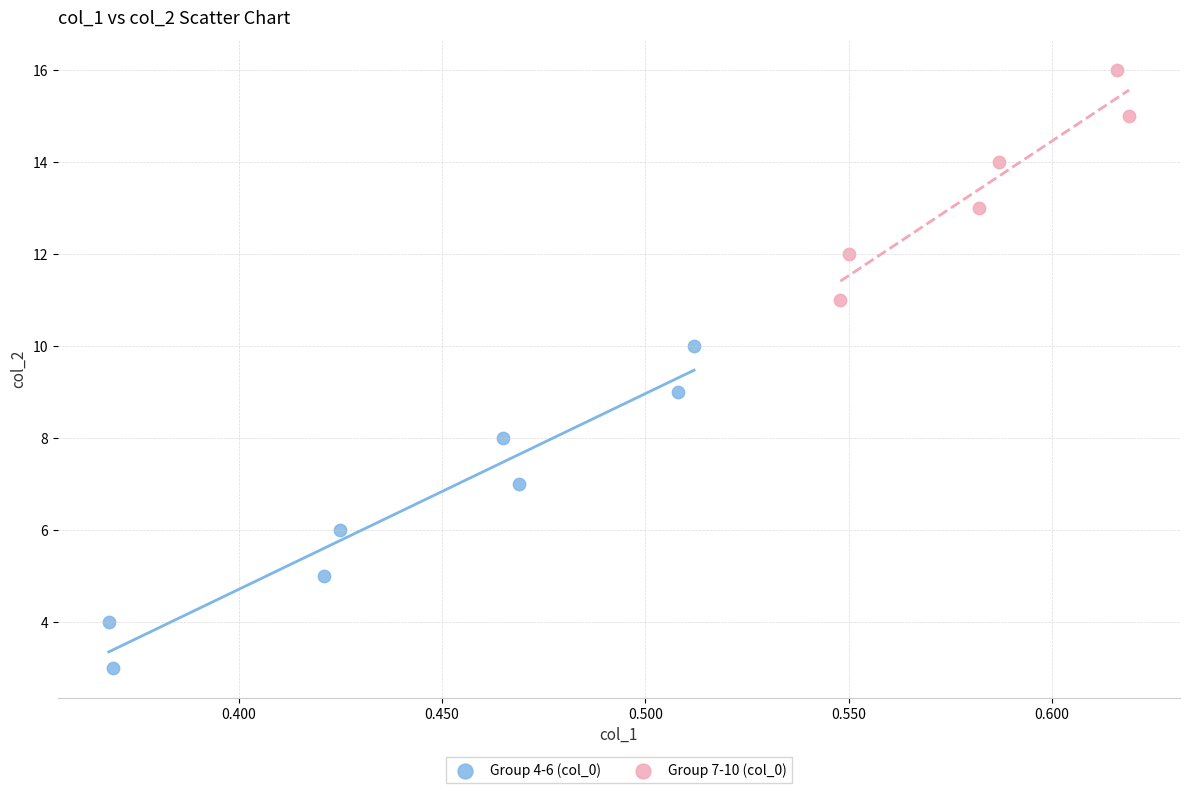

Which series has the largest Y range (max minus min)?

Group 4-6 (col_0)